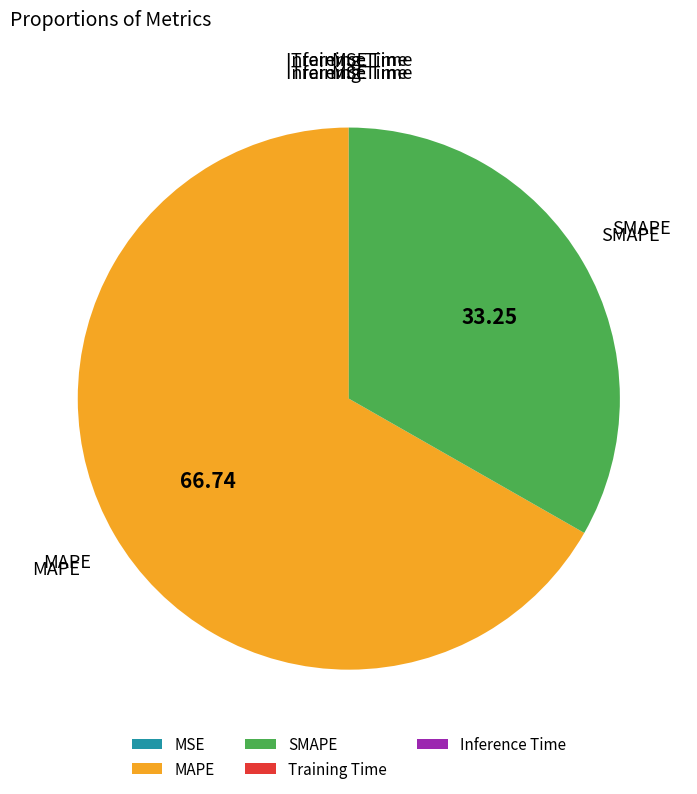

Does MAPE account for over 50% of the chart?

Yes